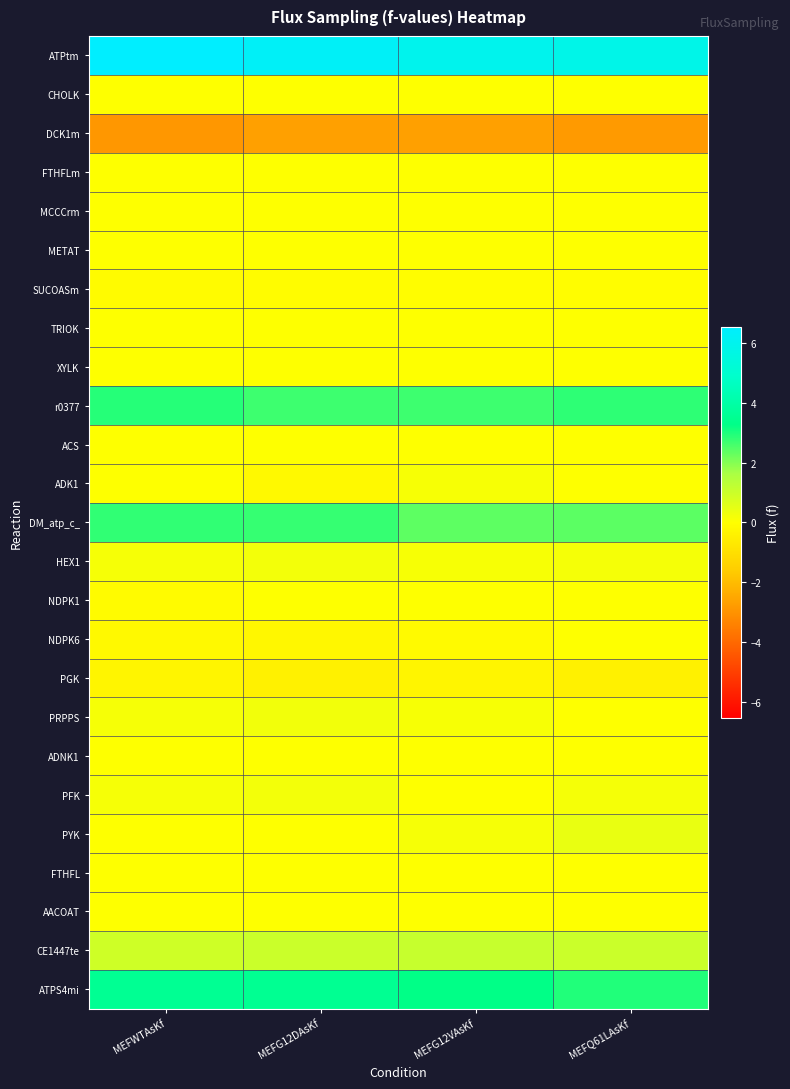

Count the number of data series in this chart.

25